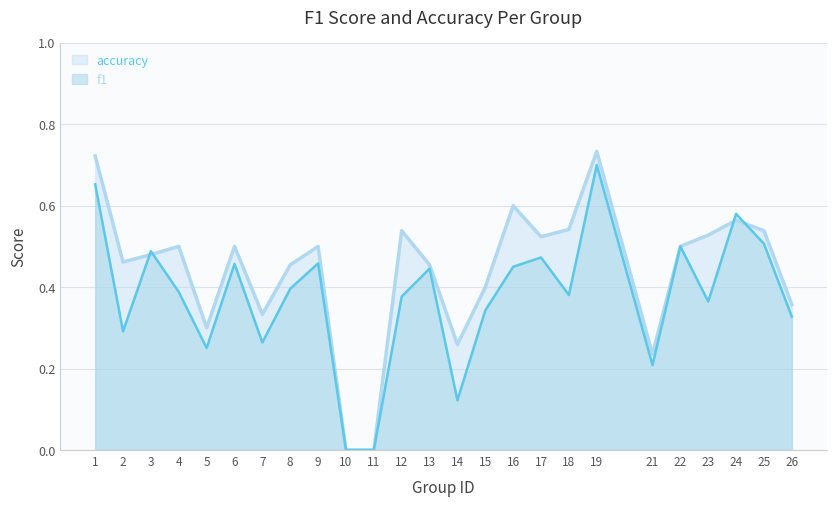

Reading right to left, transcribe all the data shown in this chart.

f1: 0.3	0.5	0.6	0.4	0.5	0.2	0.7	0.4	0.5	0.5	0.3	0.1	0.4	0.4	0.0	0.0	0.5	0.4	0.3	0.5	0.3	0.4	0.5	0.3	0.7
accuracy: 0.4	0.5	0.6	0.5	0.5	0.2	0.7	0.5	0.5	0.6	0.4	0.3	0.5	0.5	0.0	0.0	0.5	0.5	0.3	0.5	0.3	0.5	0.5	0.5	0.7